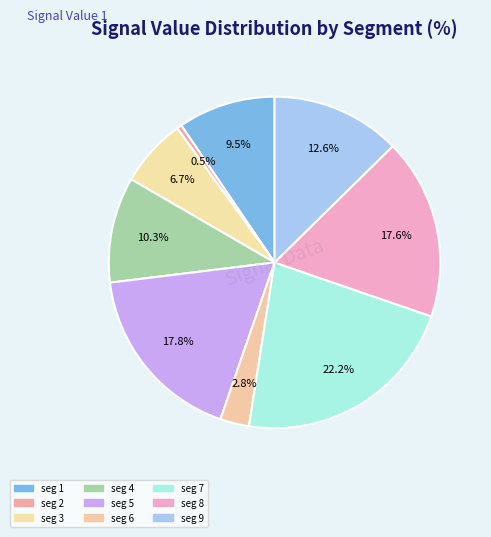

How many segments does this pie chart have?

9